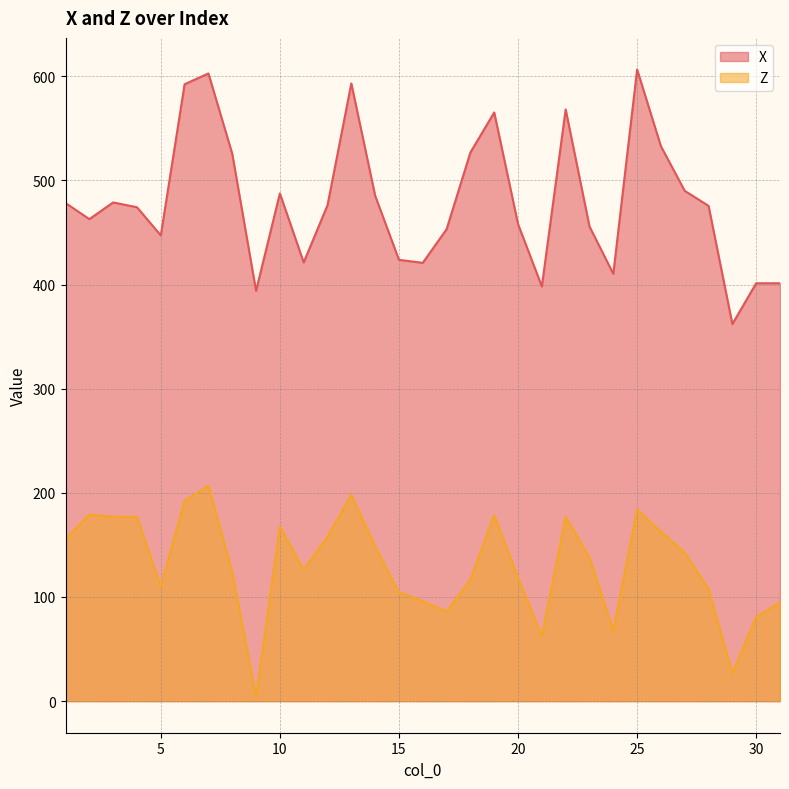

How many interior local valleys does the Z series have?

7